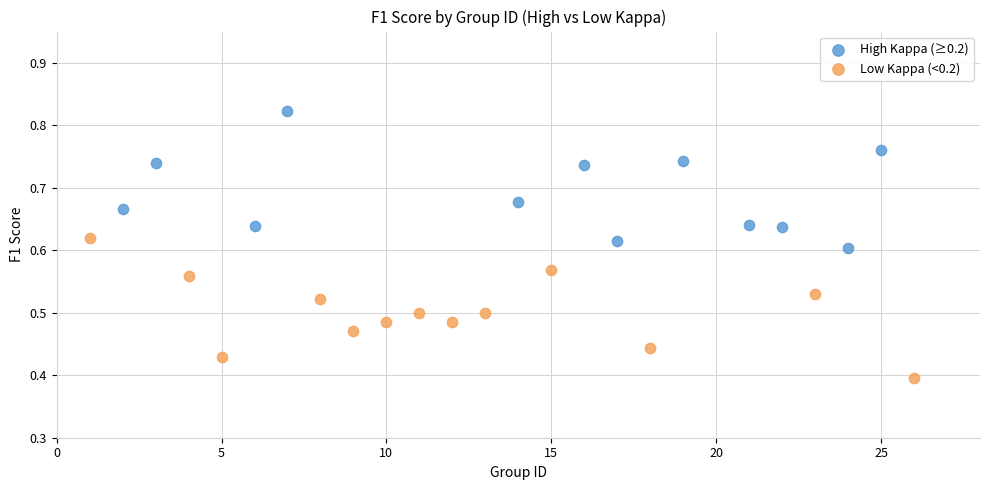

Which series reaches the maximum Y coordinate?

High Kappa (≥0.2)